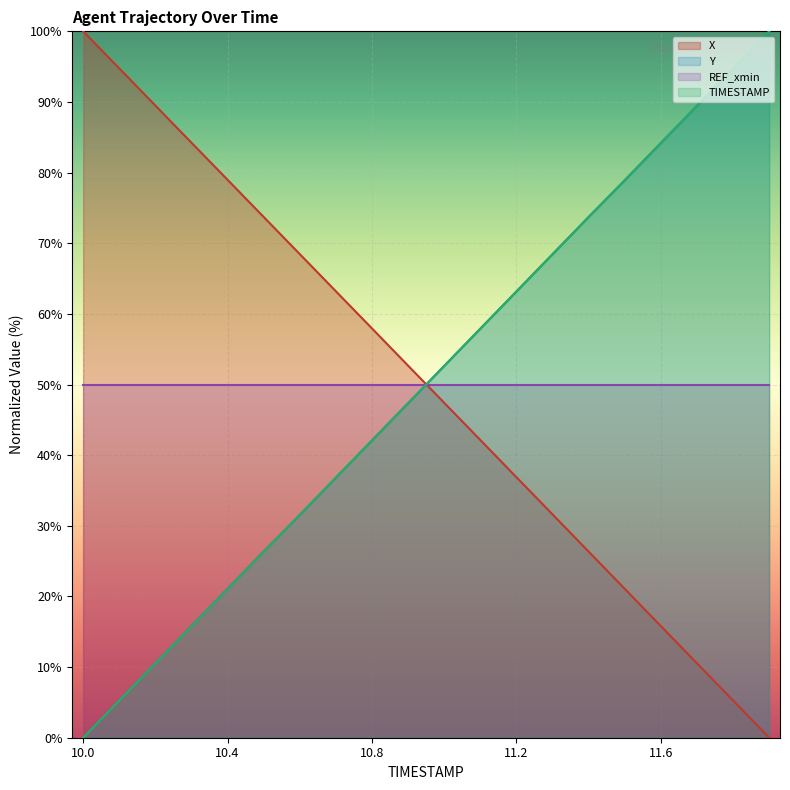

True or false: TIMESTAMP and X cross at least once.

True